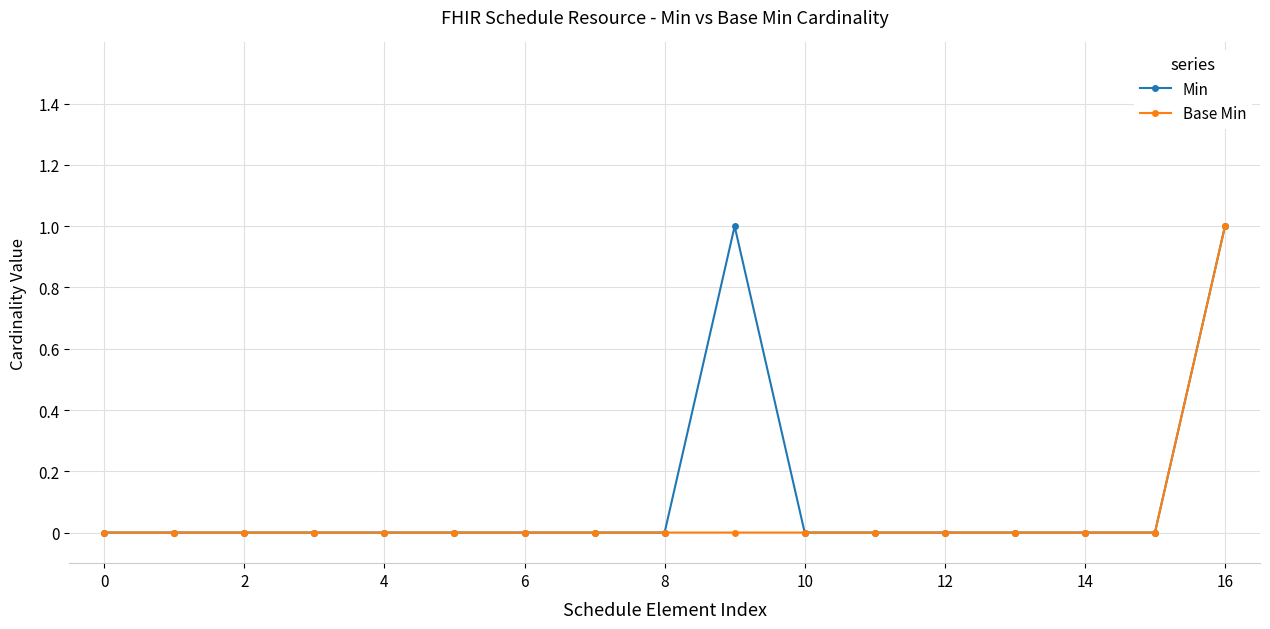

How many lines are shown in the chart?

2